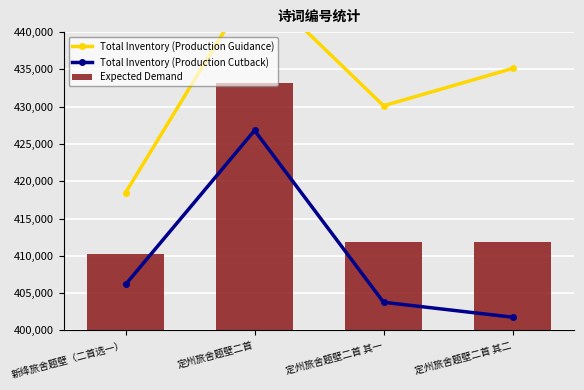

How many data points in Total Inventory (Production Cutback) are above 406157?

2